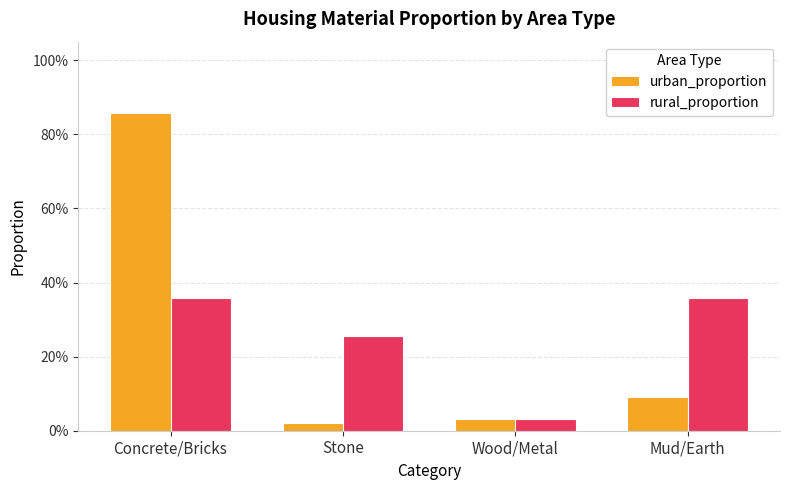

Does the chart contain stacked bars?

No